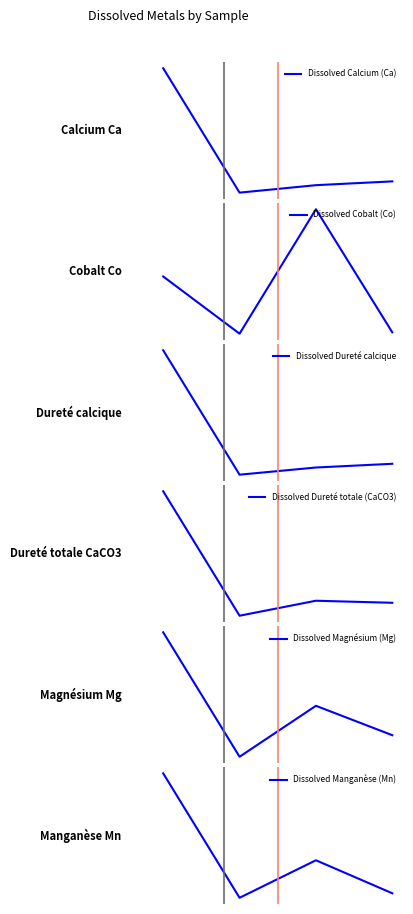

Rank the series by their maximum value, from highest to lowest.

Dissolved Calcium (Ca), Dissolved Cobalt (Co), Dissolved Dureté calcique, Dissolved Dureté totale (CaCO3), Dissolved Magnésium (Mg), Dissolved Manganèse (Mn)